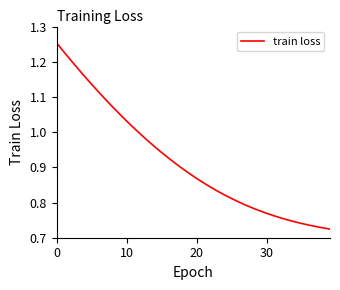

What is the label of the 6th point from the right?

34